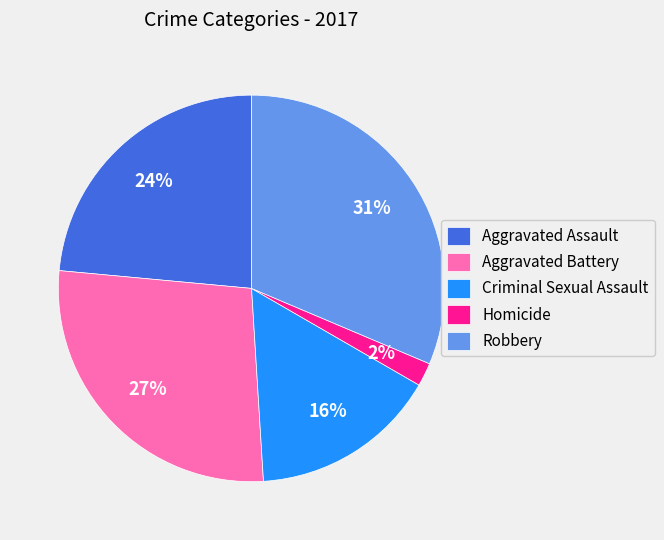

Which category has the smallest portion of the pie?

Homicide